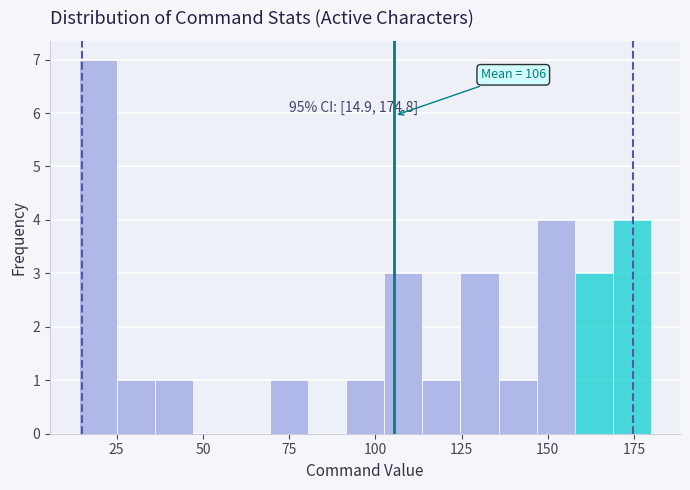

Around what value on the x-axis is the tallest bar? Give the approximate position of its centre, as read against the axis.

20